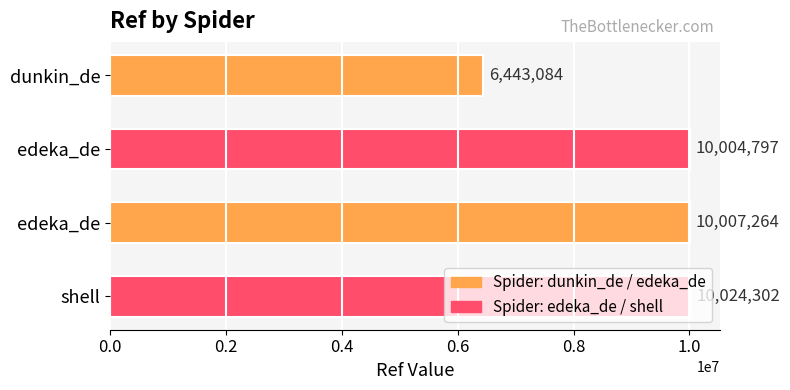

What is the difference between the second highest and second lowest values?

2467